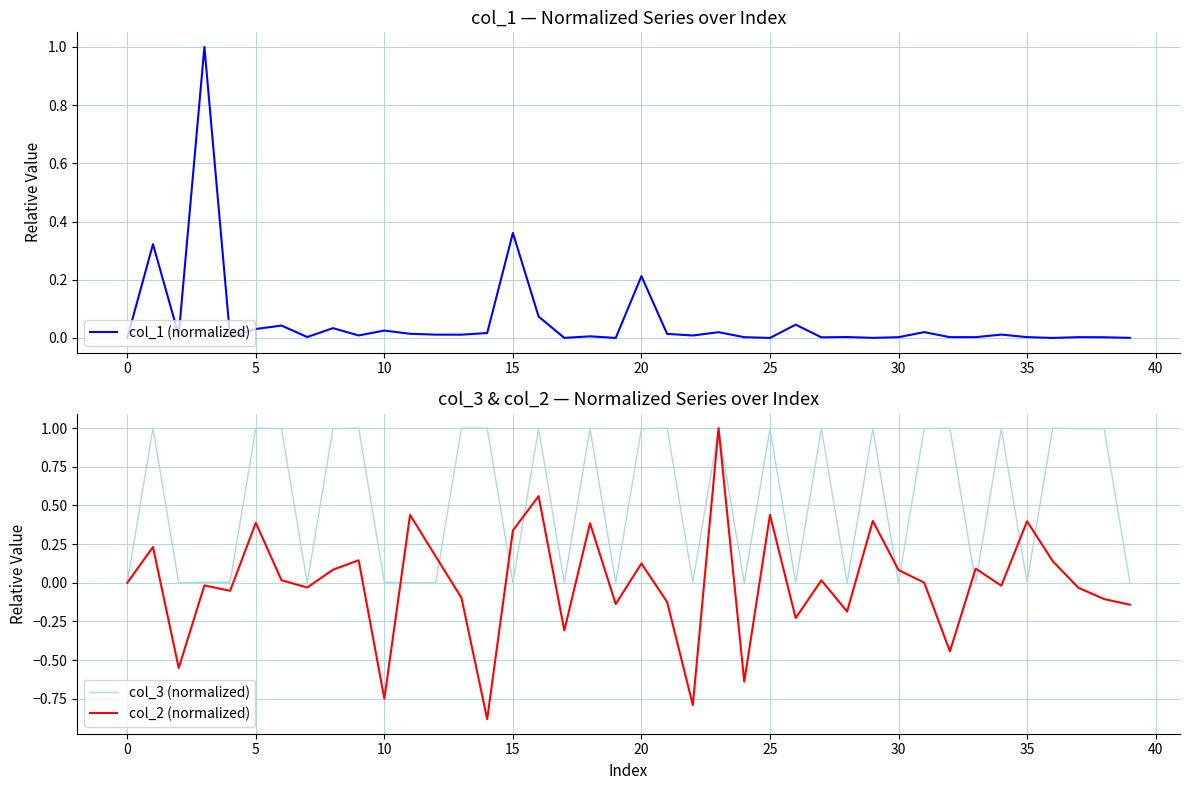

List the series in order of their peak value, lowest first.

col_2 (normalized), col_1 (normalized), col_3 (normalized)